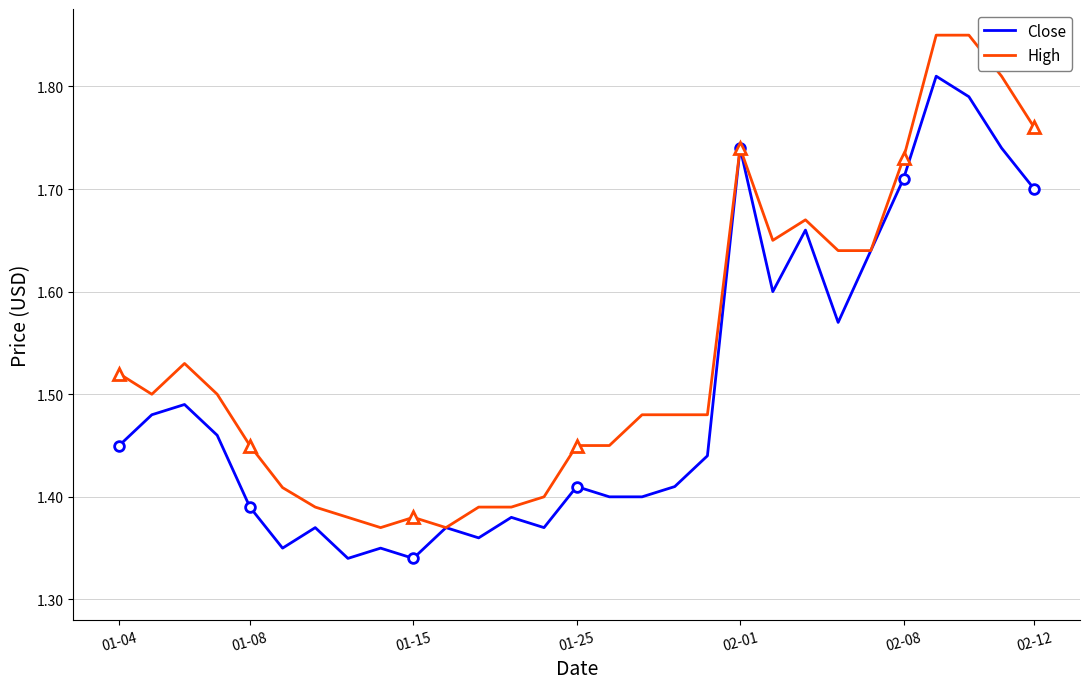

Which series has the largest range (max minus min)?

High